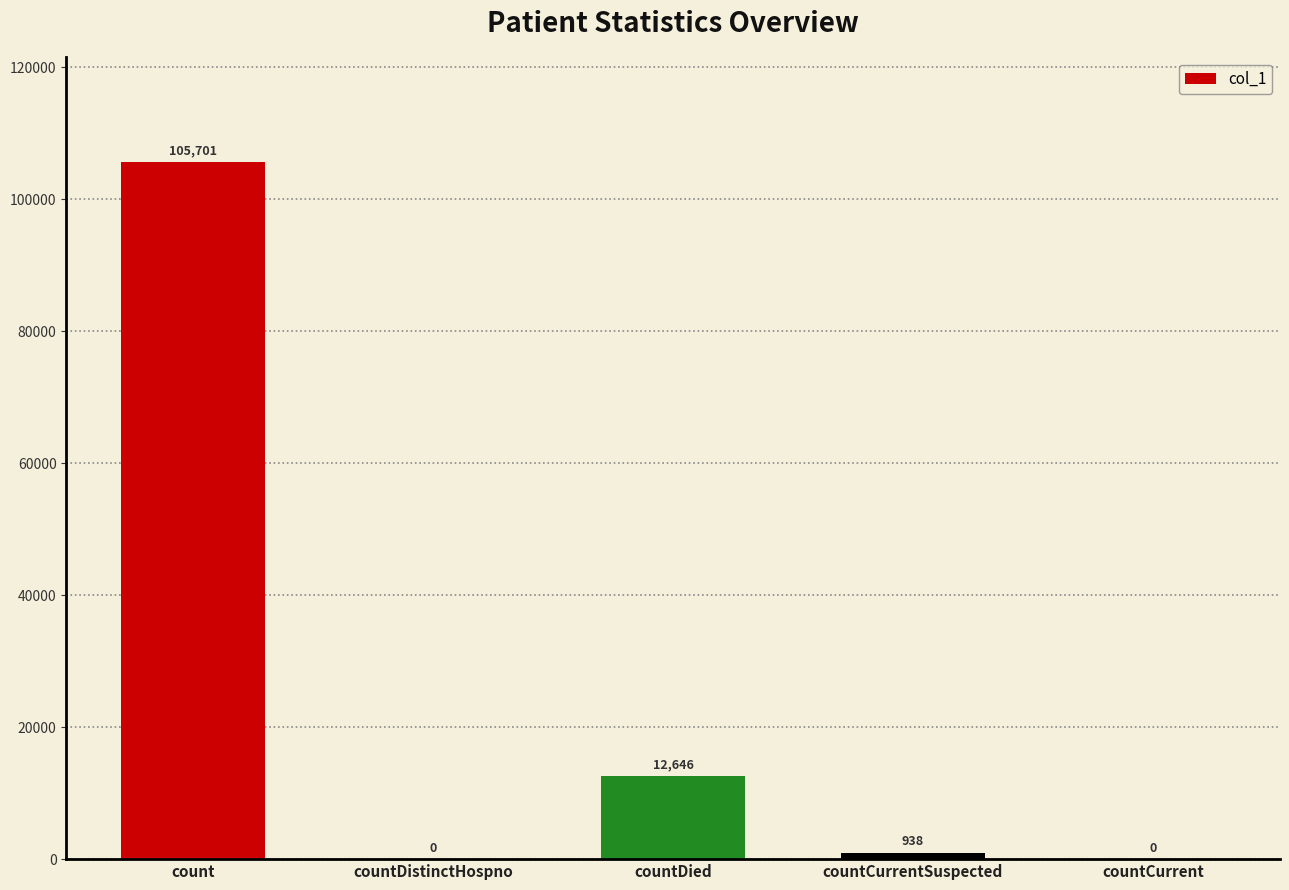

At which label is the value closest to 52850?

countDied